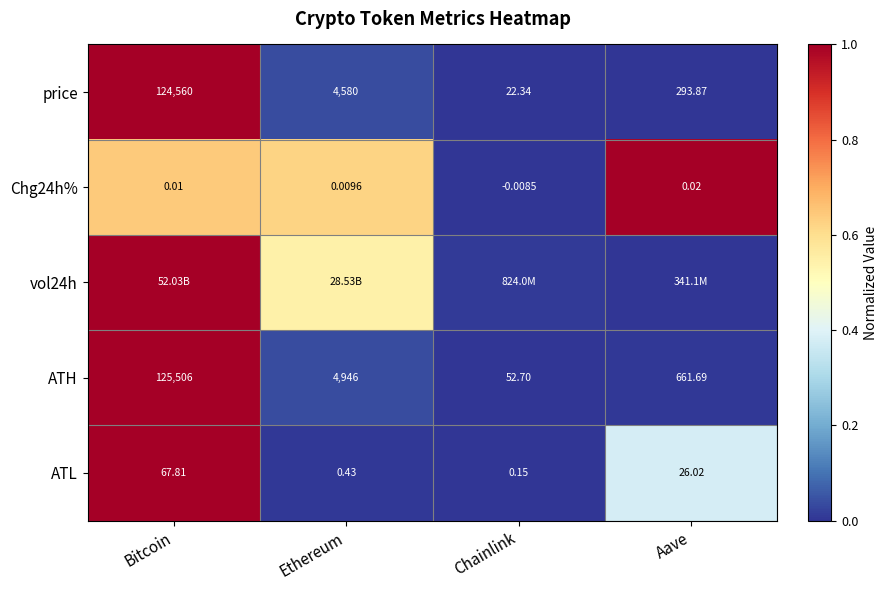

At which label does ATH reach its minimum?

Chainlink